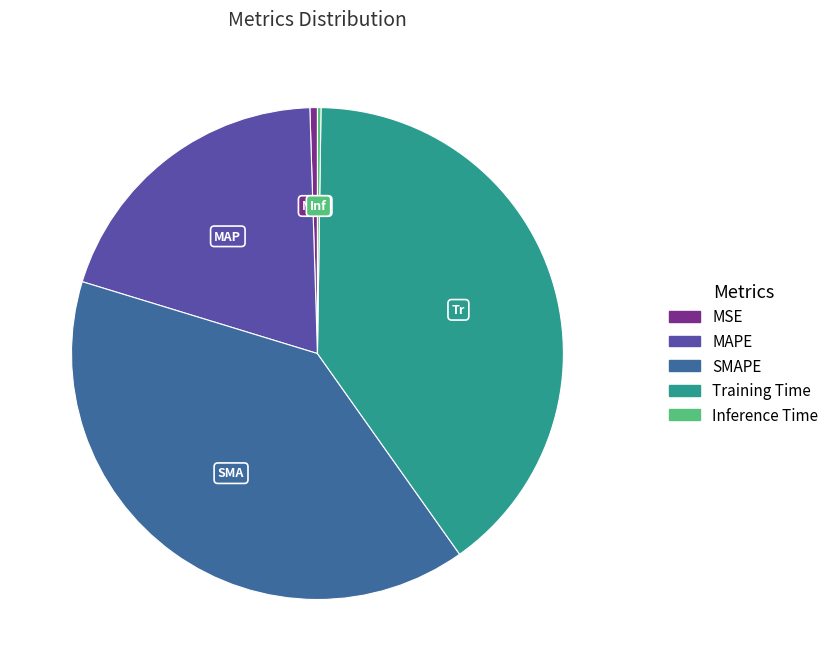

Is the sum of Training Time and SMAPE greater than half?

Yes